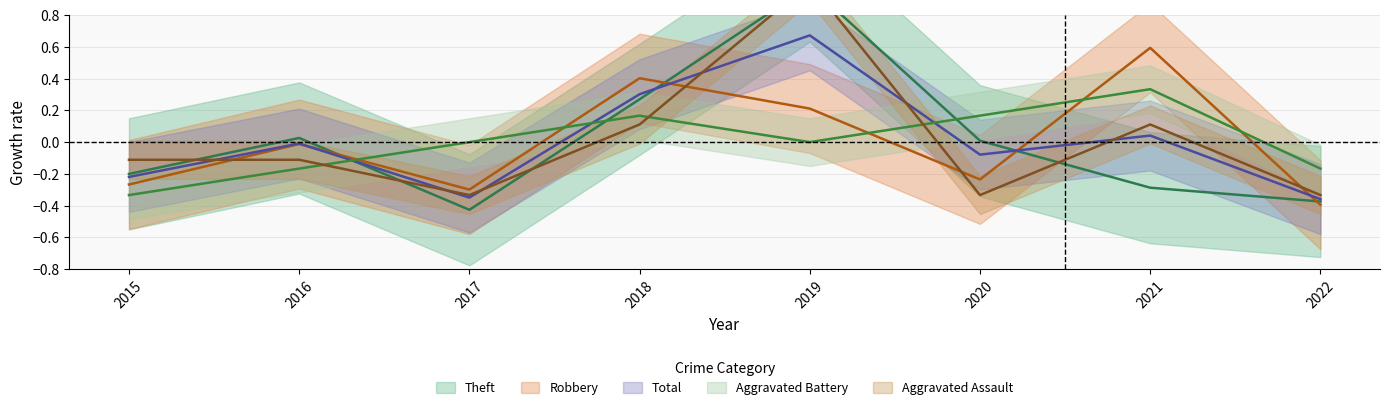

True or false: Robbery has a value of 0.1 at 2018.

False